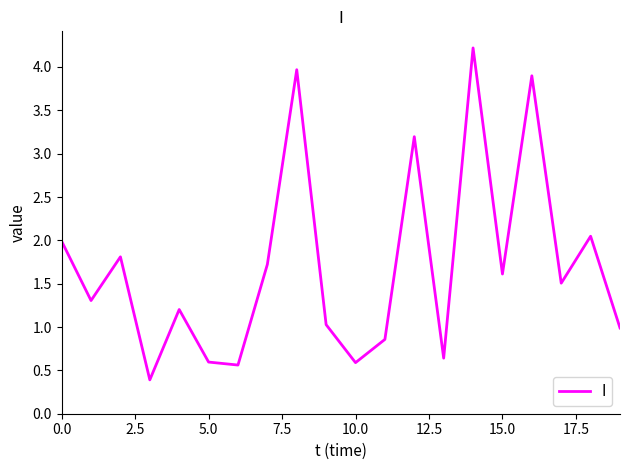

What is the difference between the maximum and minimum values?

3.8